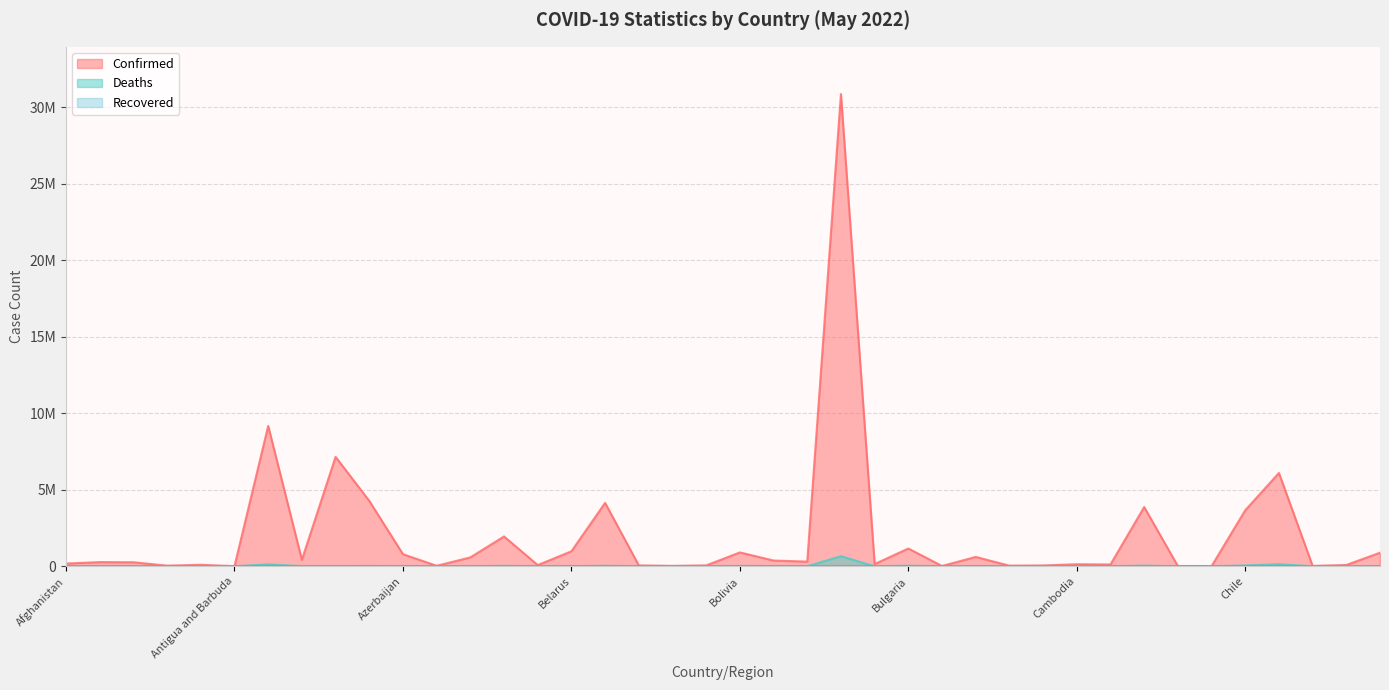

Which series changed the most between Antigua and Barbuda and Argentina?

Confirmed